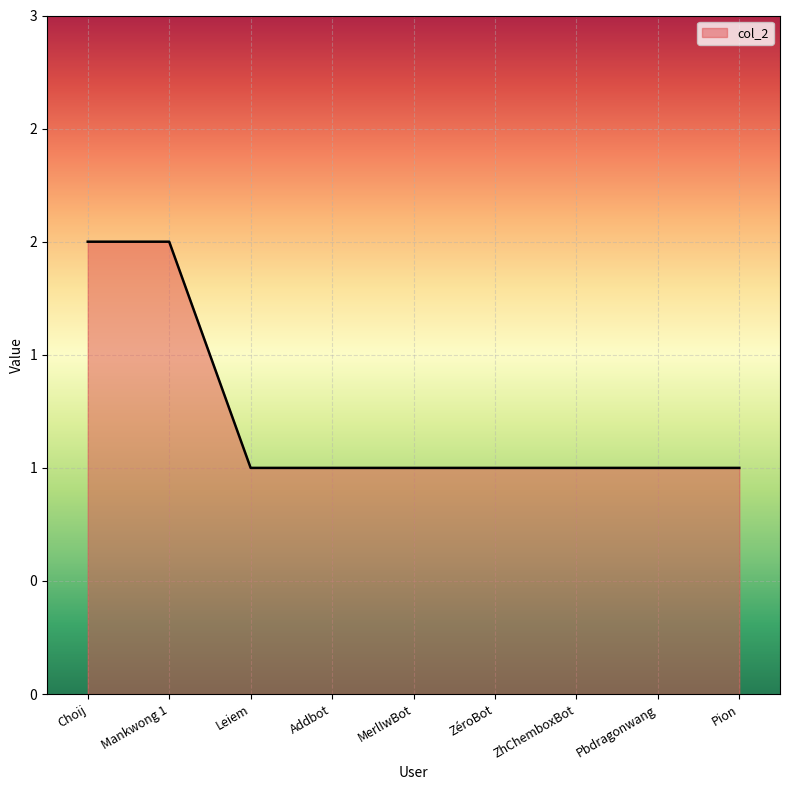

Reading left to right, transcribe all the data shown in this chart.

Choij=2	Mankwong 1=2	Leiem=1	Addbot=1	MerlIwBot=1	ZéroBot=1	ZhChemboxBot=1	Pbdragonwang=1	Pion=1